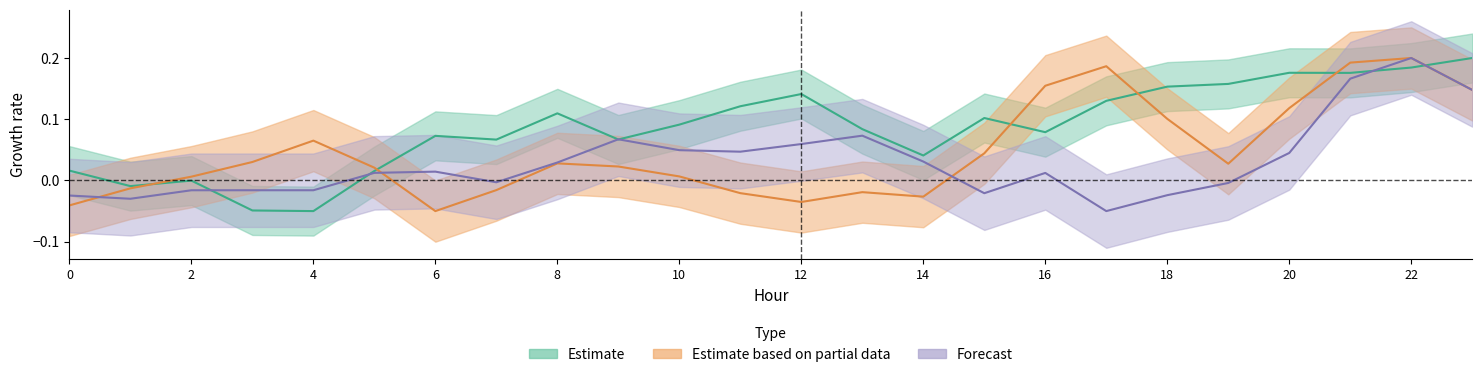

Reading left to right, what are all the values shown in this chart?

ATT9: 0.0	-0.0	-0.0	-0.0	-0.1	0.0	0.1	0.1	0.1	0.1	0.1	0.1	0.1	0.1	0.0	0.1	0.1	0.1	0.2	0.2	0.2	0.2	0.2	0.2
ATT11: -0.0	-0.0	0.0	0.0	0.1	0.0	-0.1	-0.0	0.0	0.0	0.0	-0.0	-0.0	-0.0	-0.0	0.0	0.2	0.2	0.1	0.0	0.1	0.2	0.2	0.1
ATT16: -0.0	-0.0	-0.0	-0.0	-0.0	0.0	0.0	-0.0	0.0	0.1	0.0	0.0	0.1	0.1	0.0	-0.0	0.0	-0.1	-0.0	-0.0	0.0	0.2	0.2	0.1